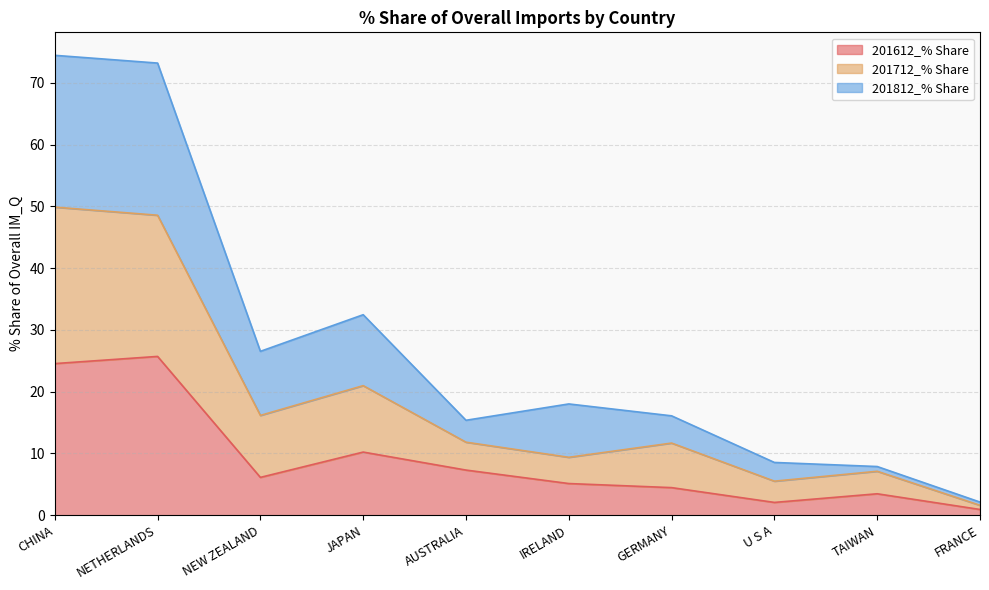

Where does the 201612_% Share series first go above 6?

CHINA